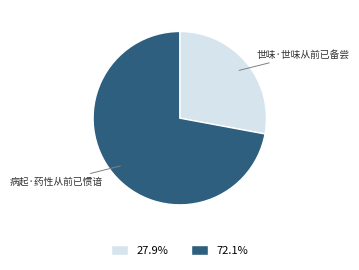

Which slice is the largest?

病起·药性从前已惯谙